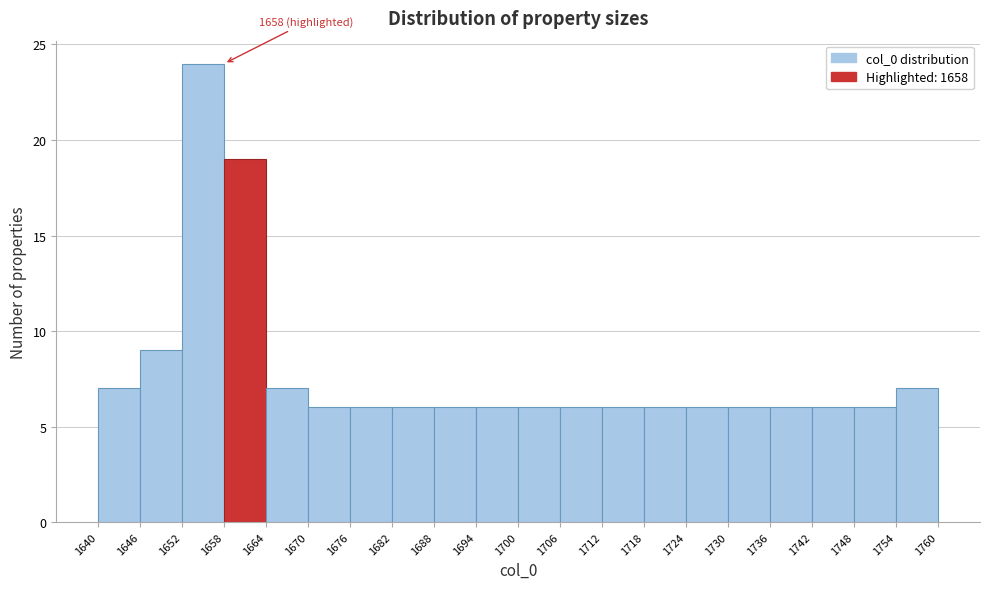

Over which range of the x-axis is the bar tallest?

1652 to 1658